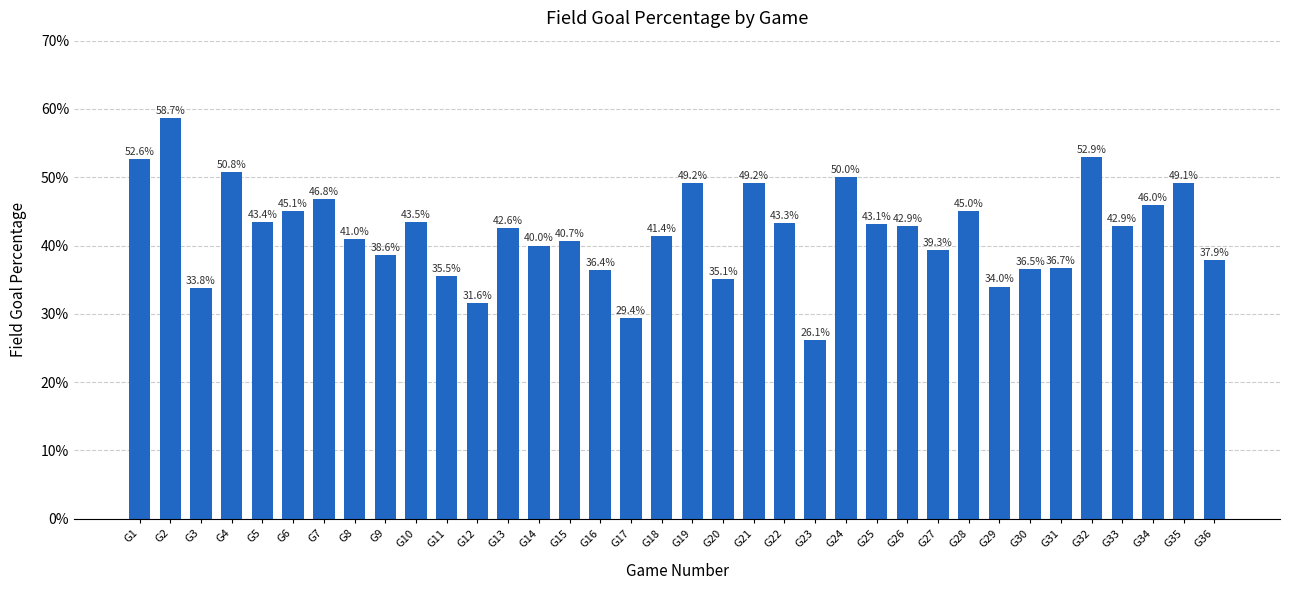

What is the maximum value shown in the chart?

58.7